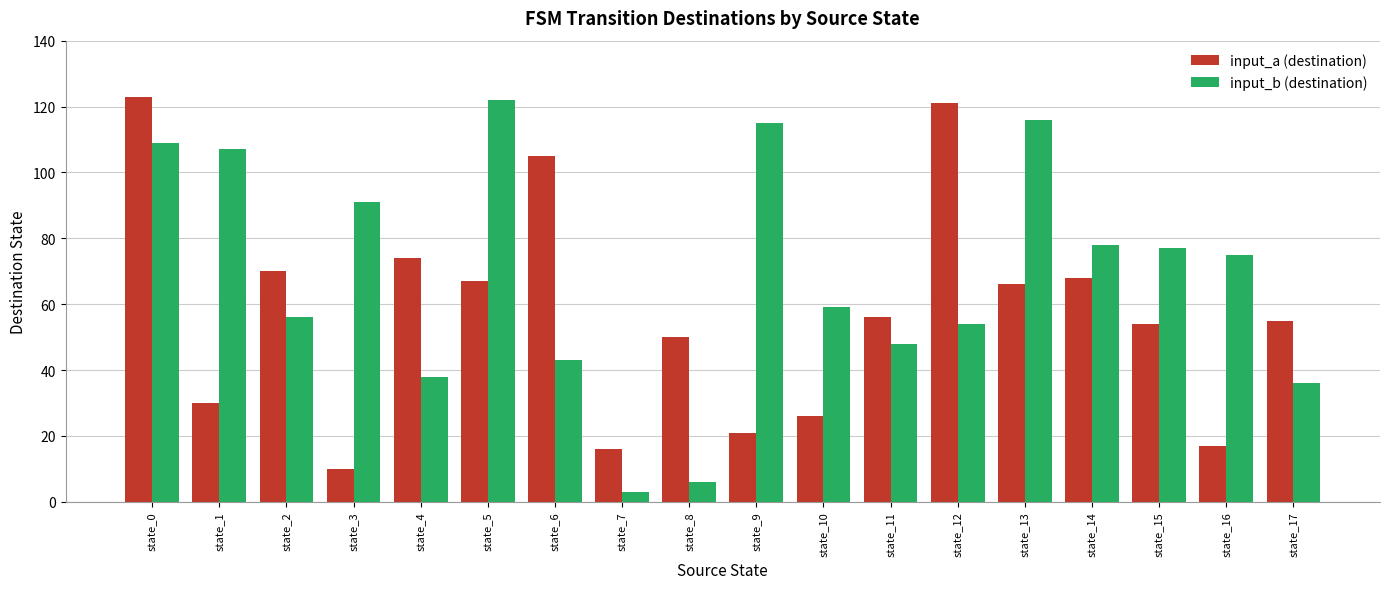

Which series has the widest spread of values?

input_b (destination)